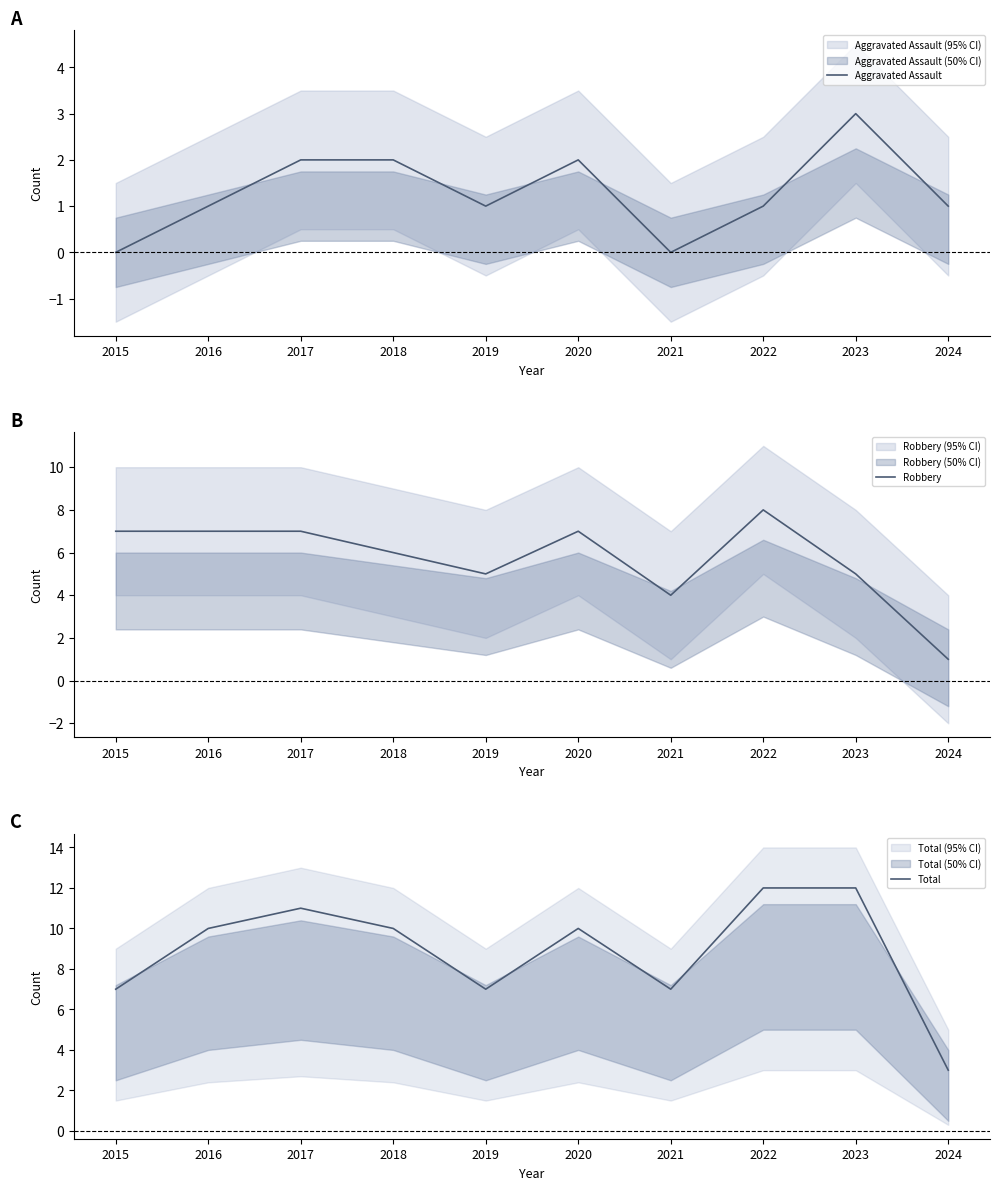

At which label does Total first exceed 10?

2017